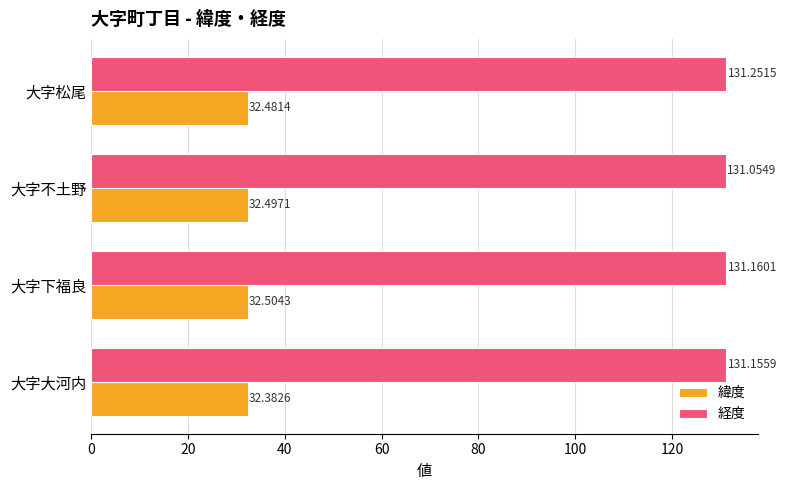

What is the sum of the 緯度 values at 大字不土野 and 大字松尾?

65.0